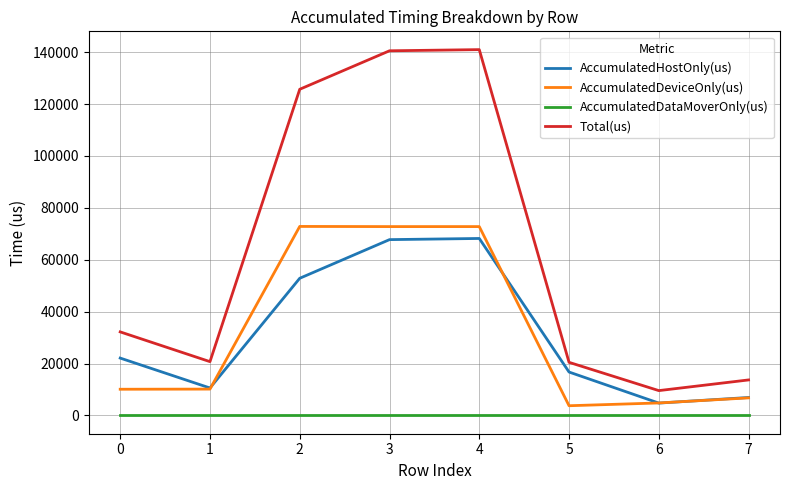

Is the value of AccumulatedDeviceOnly(us) at 4 greater than the value of AccumulatedDataMoverOnly(us) at 6?

Yes